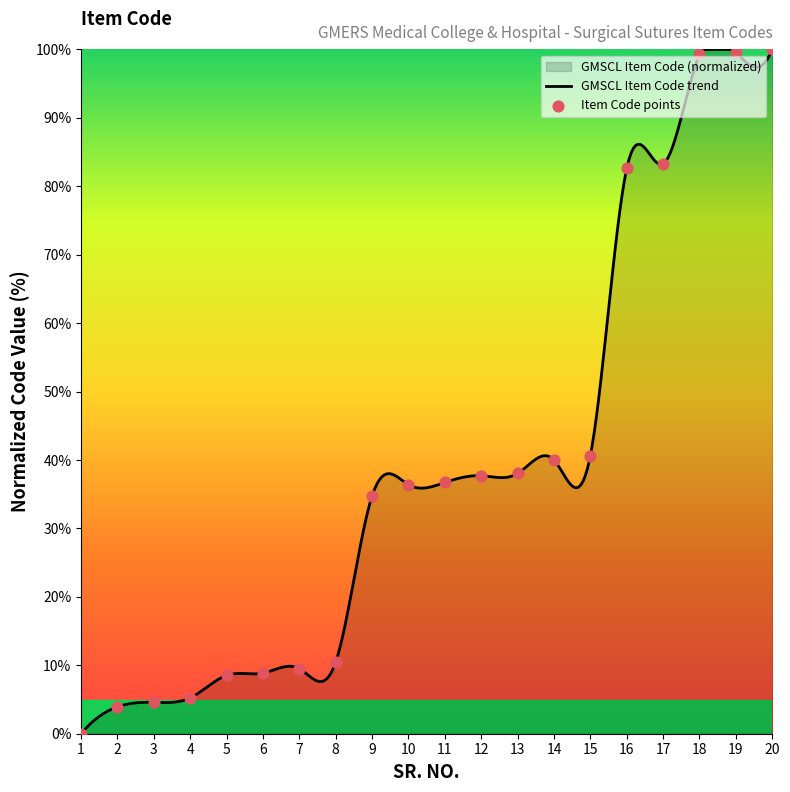

Between 18 and 20, which is larger?

20